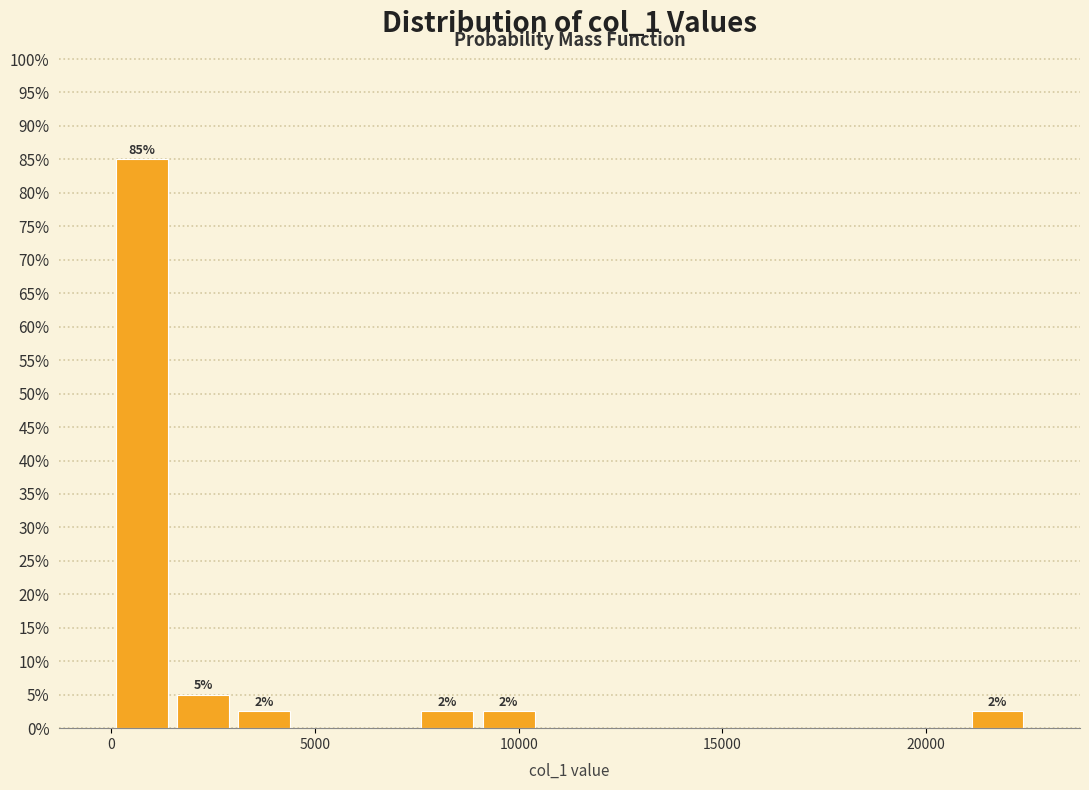

Read against the x-axis, roughly where is the centre of the tallest bar?

1000